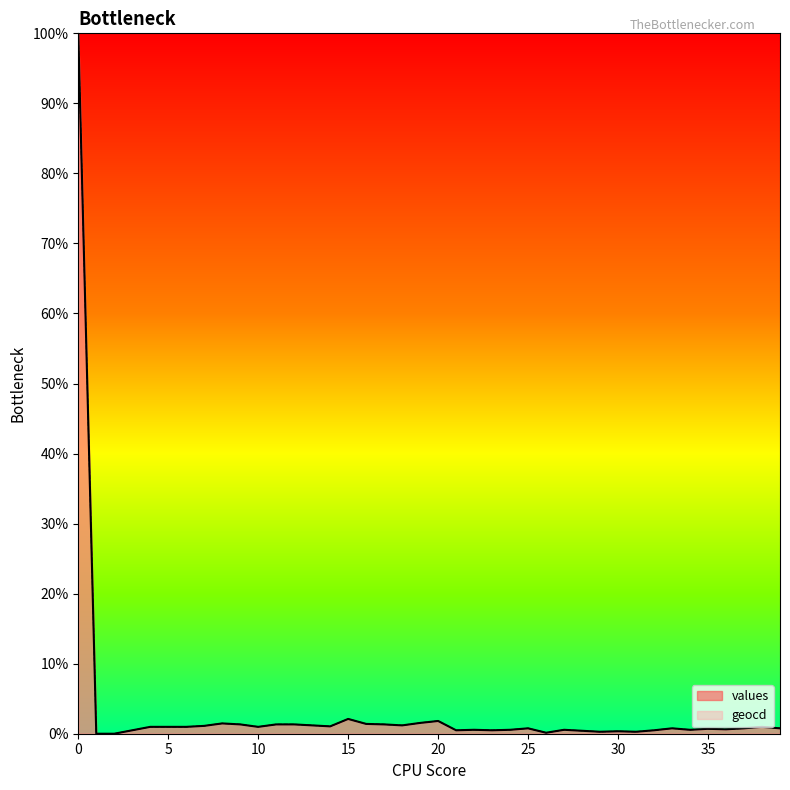

Does the chart display data point markers on the line(s)?

No